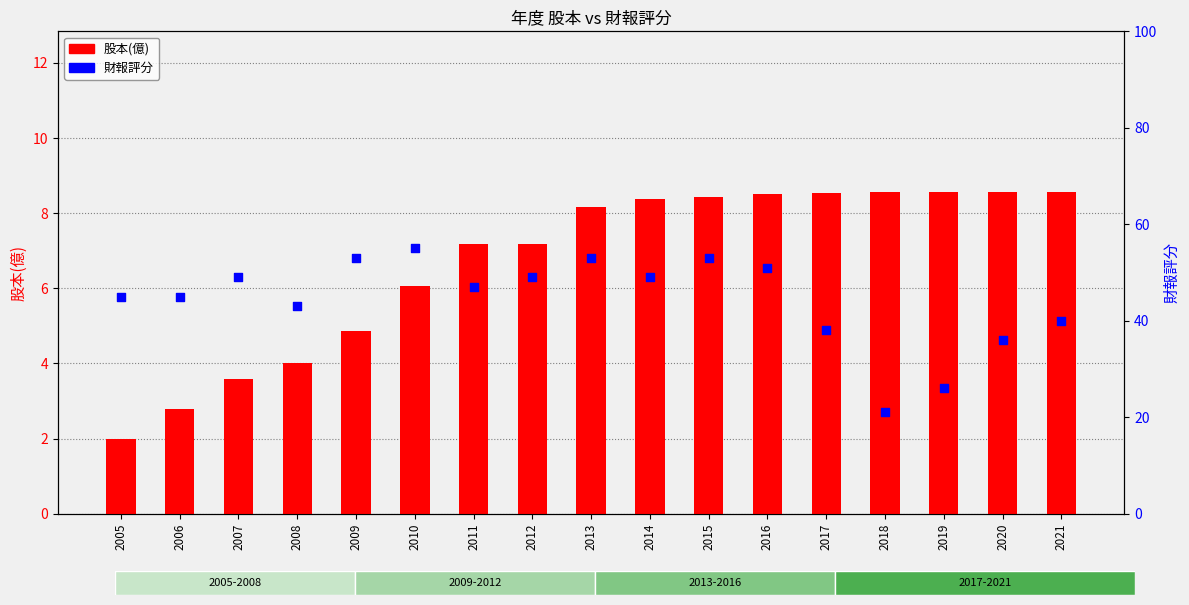

Which series has the largest total across all categories?

財報評分